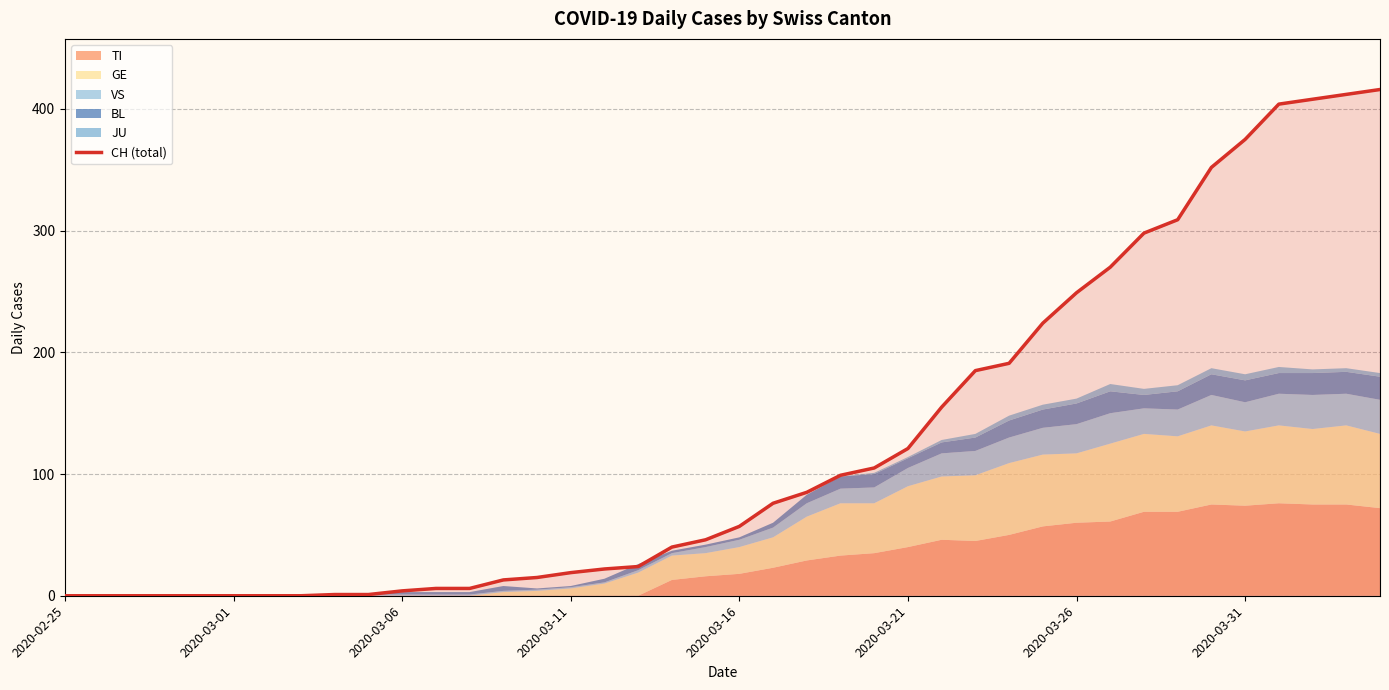

Is it true that the value at 8 is 1?

False